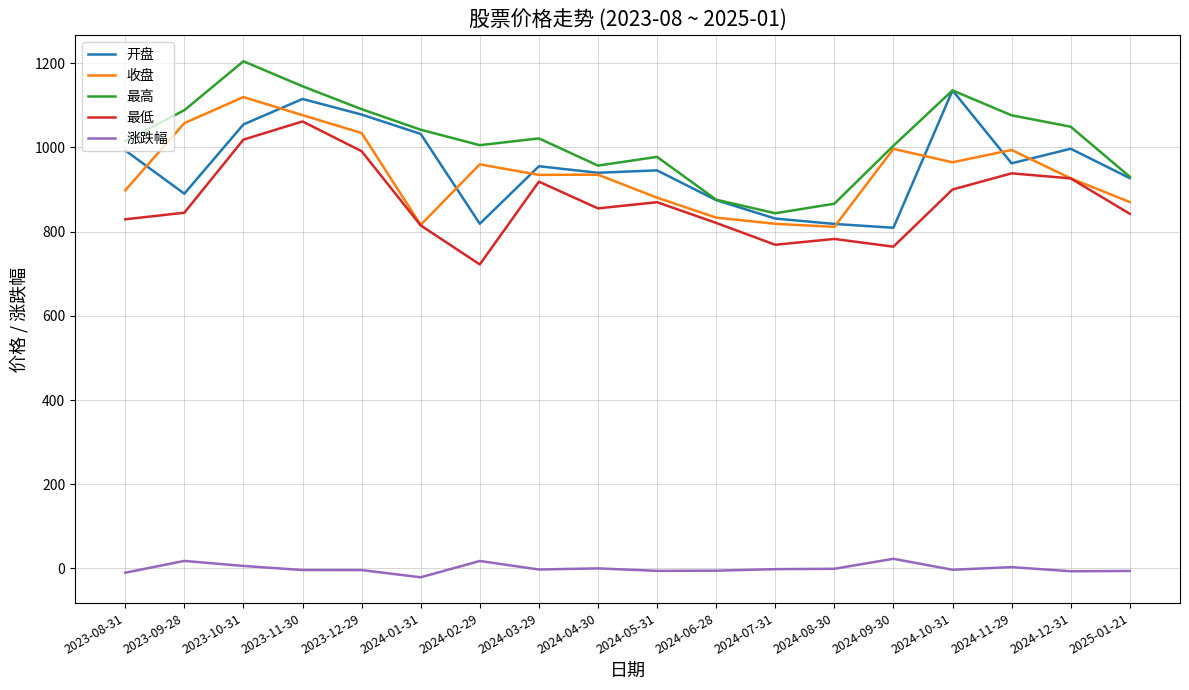

How many lines are shown in the chart?

5